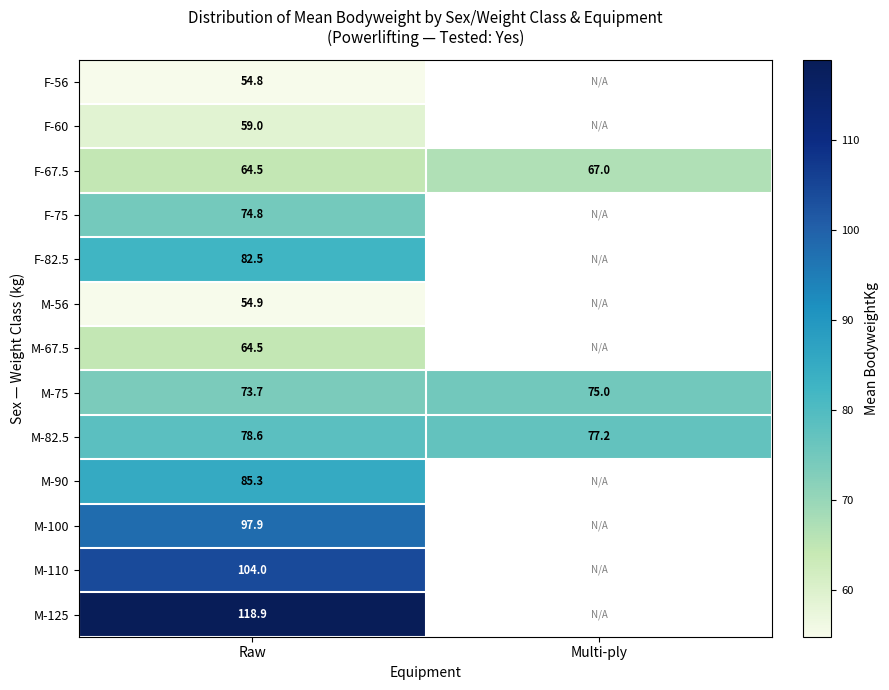

Is the value of M-110 at Raw greater than the value of F-67.5 at Multi-ply?

Yes